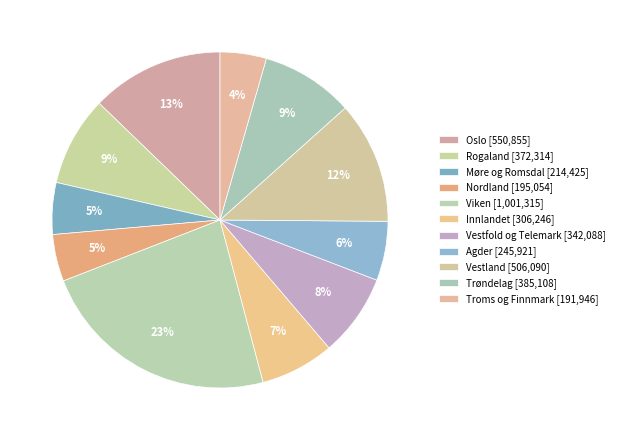

How many segments does this pie chart have?

11